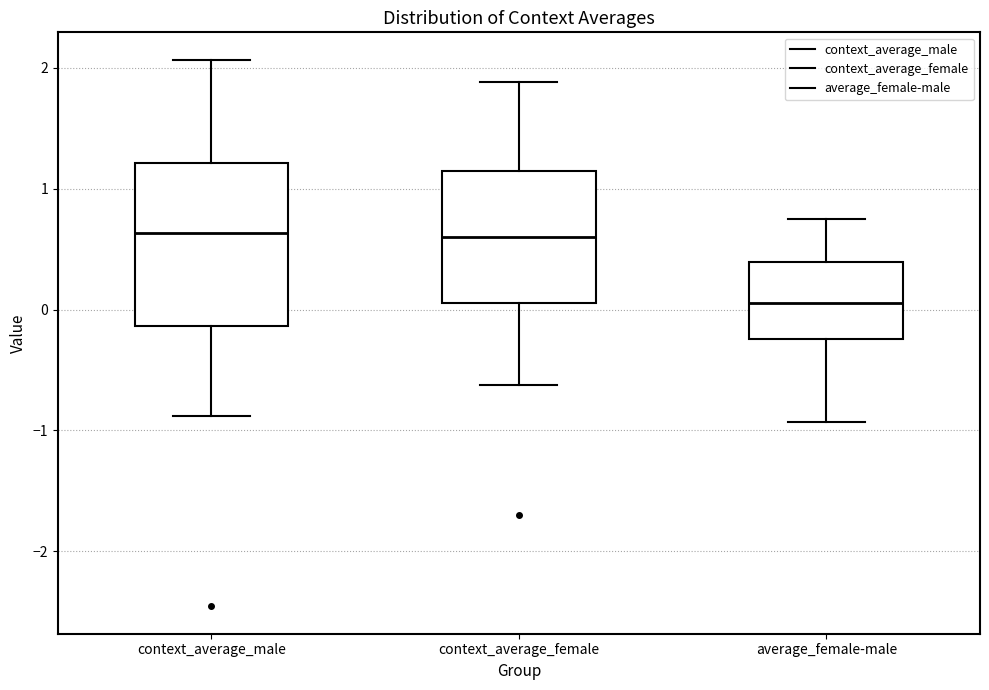

Which box has the lowest median line?

average_female-male